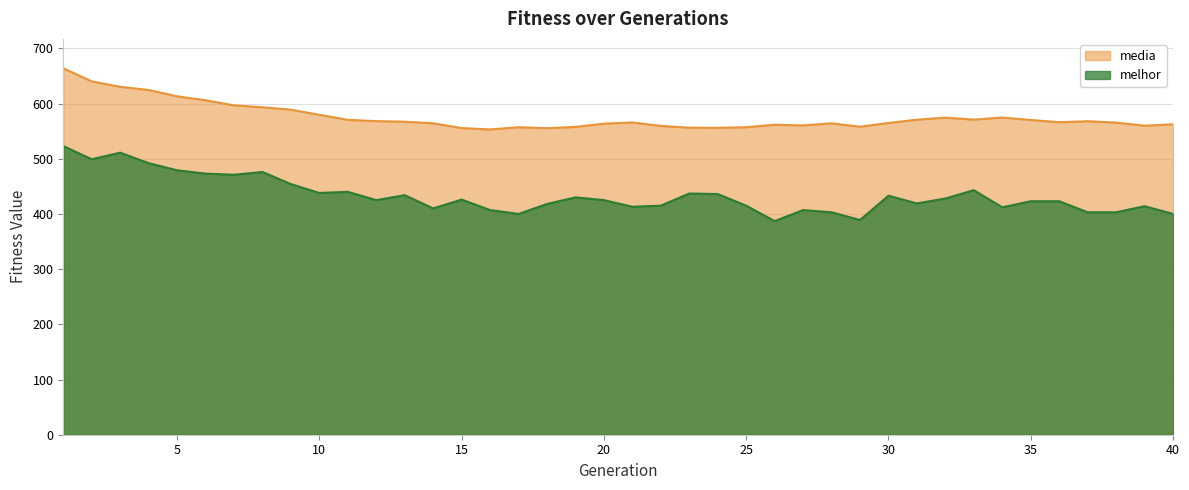

Where is the first local maximum for melhor?

3